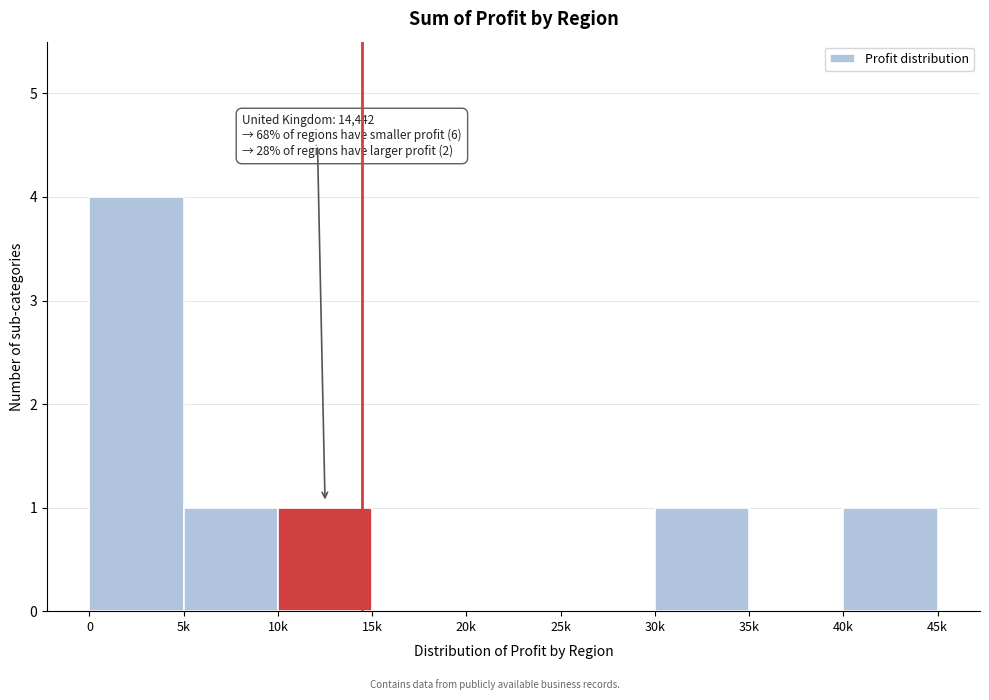

Reading right to left, what are all the values shown in this chart?

40k=1	35k=0	30k=1	25k=0	20k=0	15k=0	10k=1	5k=1	0=4